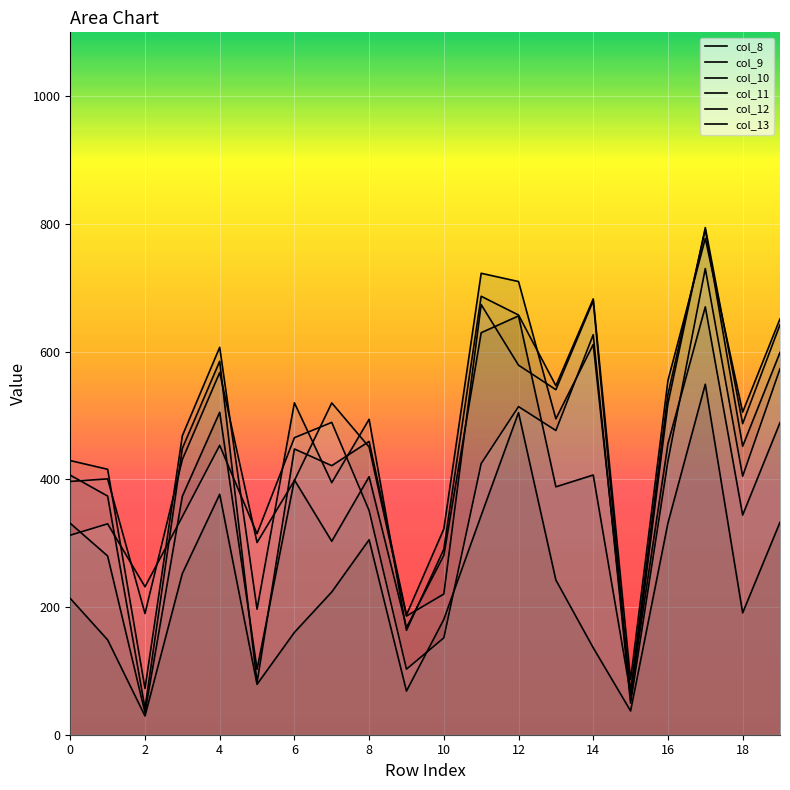

What is the difference between the maximum and minimum values in the col_10 series?

749.7